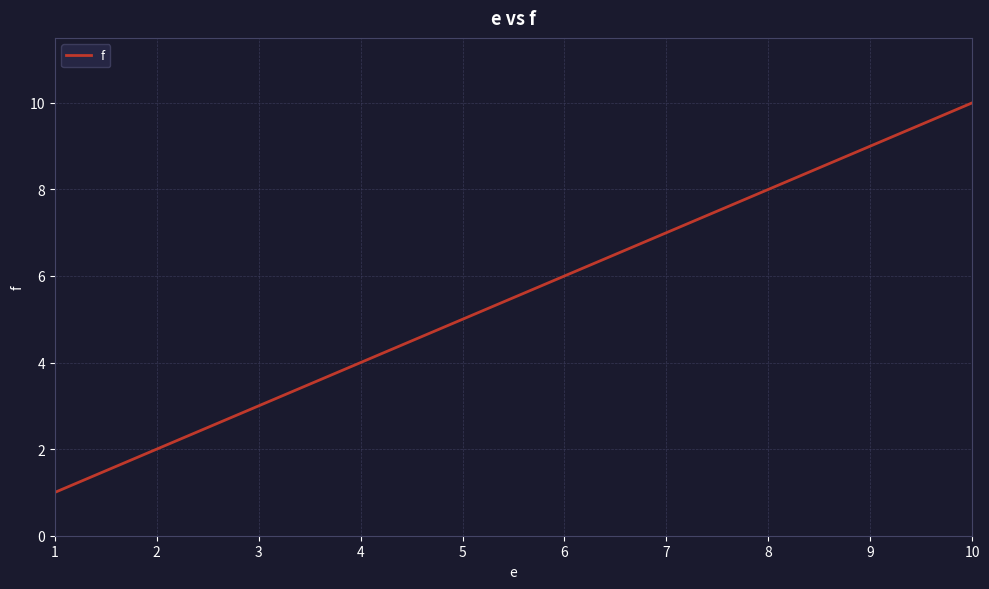

List the labels in order of value, smallest first.

1, 2, 3, 4, 5, 6, 7, 8, 9, 10